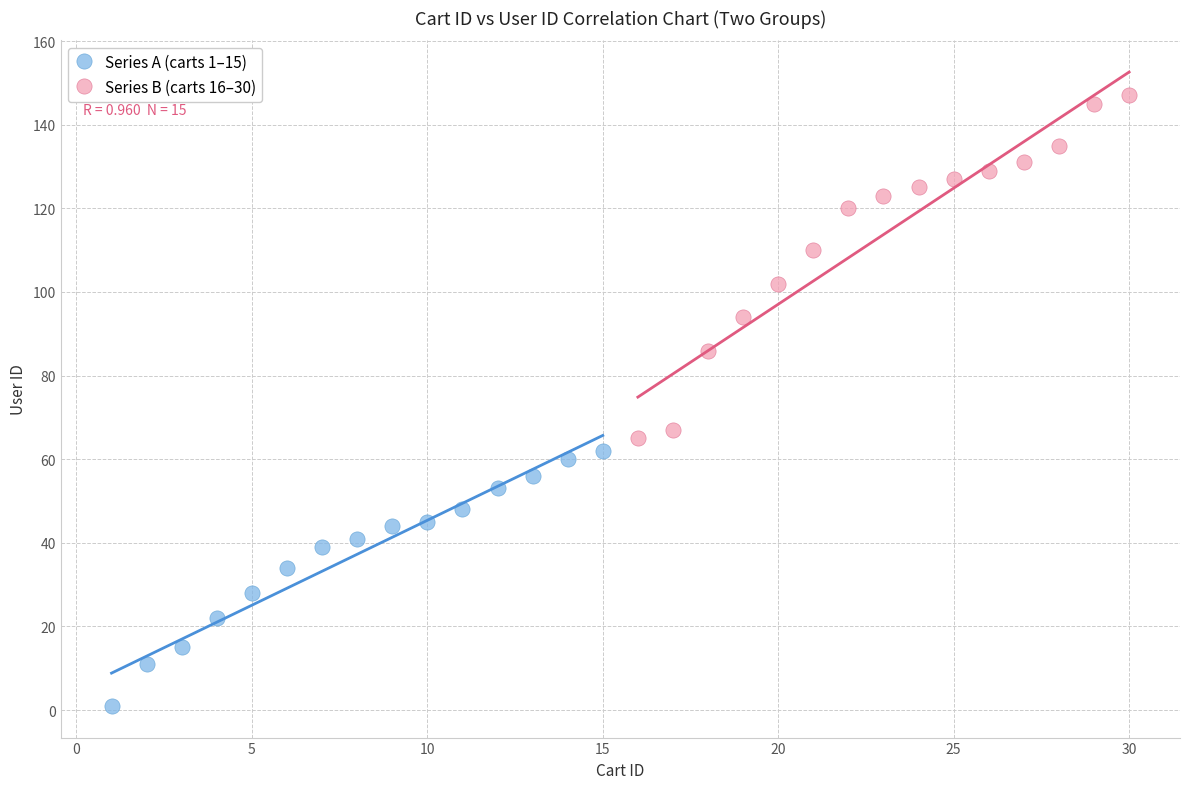

Which series reaches the maximum Y coordinate?

Series B (carts 16–30)